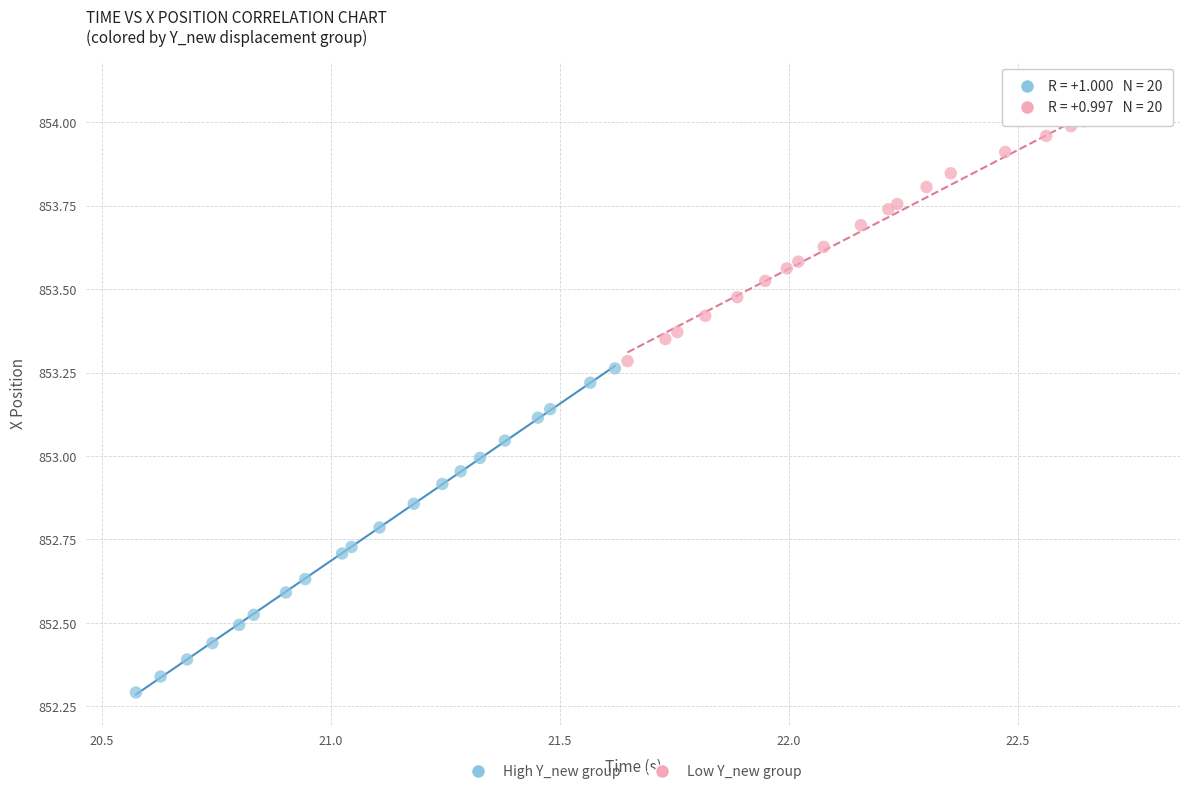

Which series contains the highest Y value?

Low Y_new group